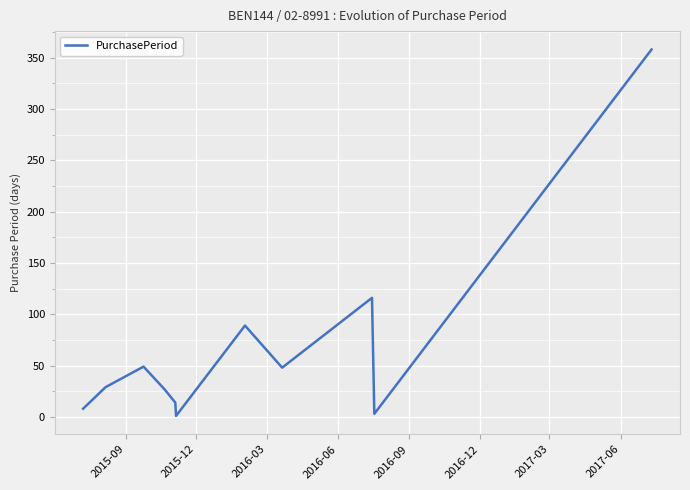

What is the greatest value displayed?

358